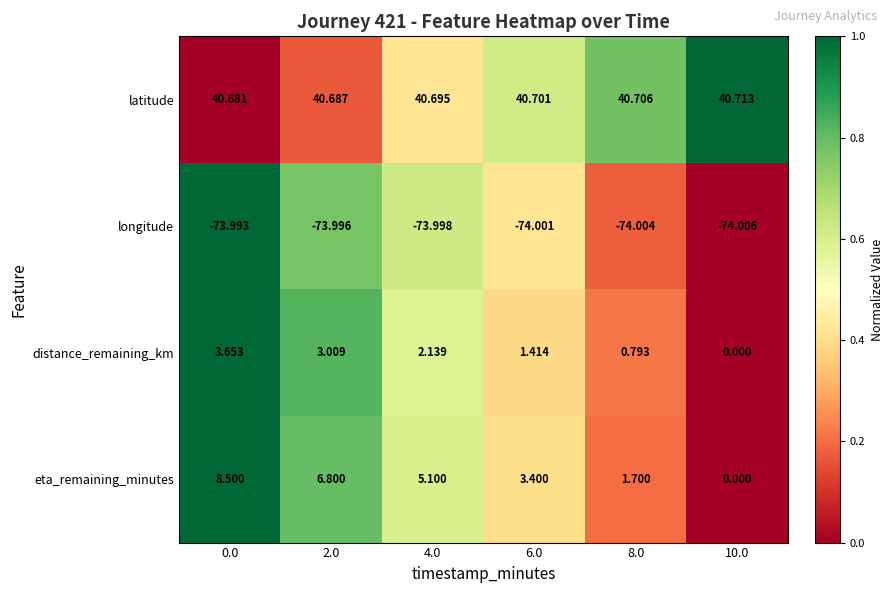

List the series in order of their peak value, lowest first.

longitude, distance_remaining_km, eta_remaining_minutes, latitude